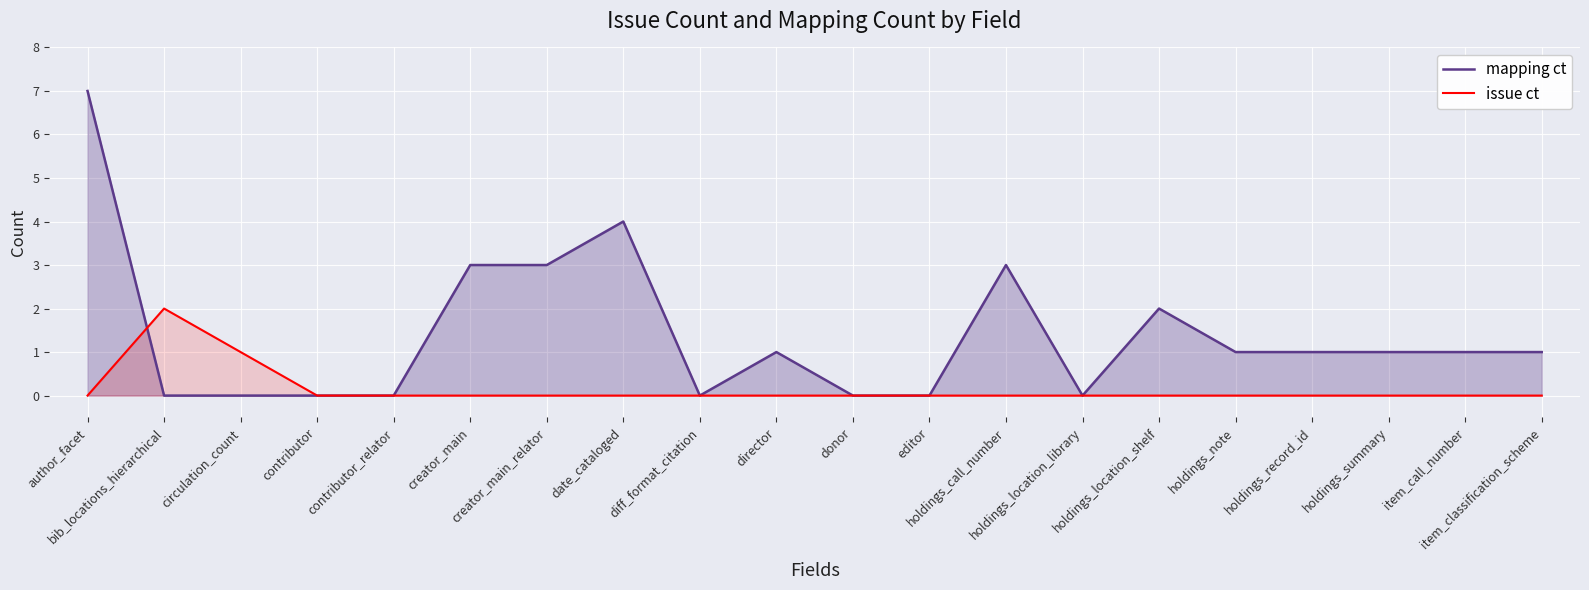

Which series has the largest range (max minus min)?

mapping ct